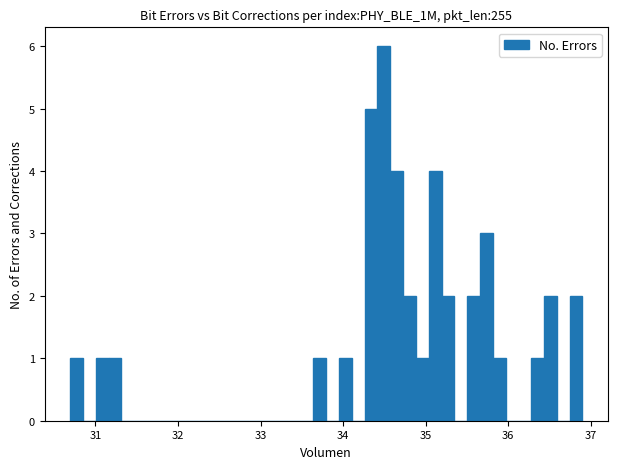

Around what value on the x-axis is the tallest bar? Give the approximate position of its centre, as read against the axis.

34.5